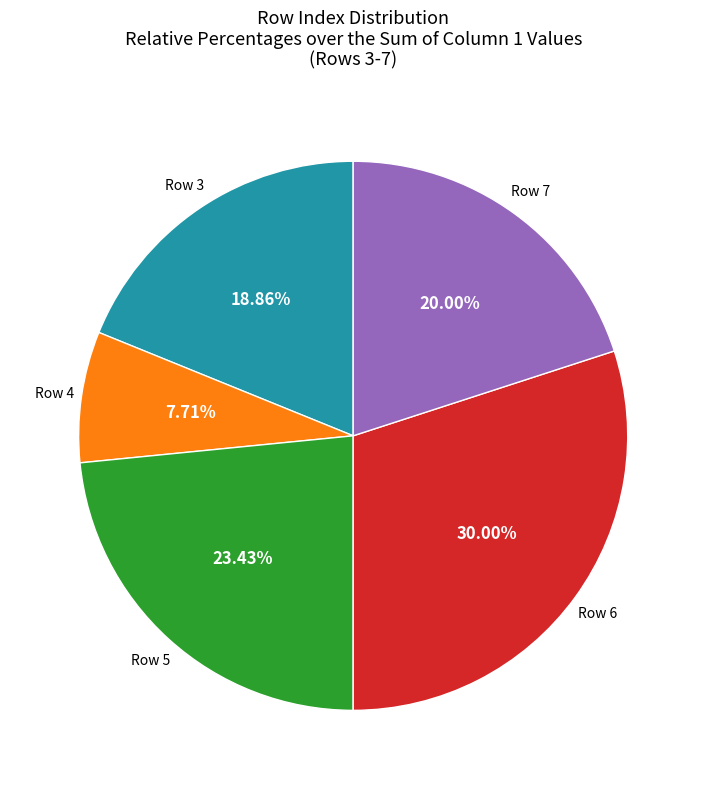

Is there any slice that represents more than half of the pie?

No